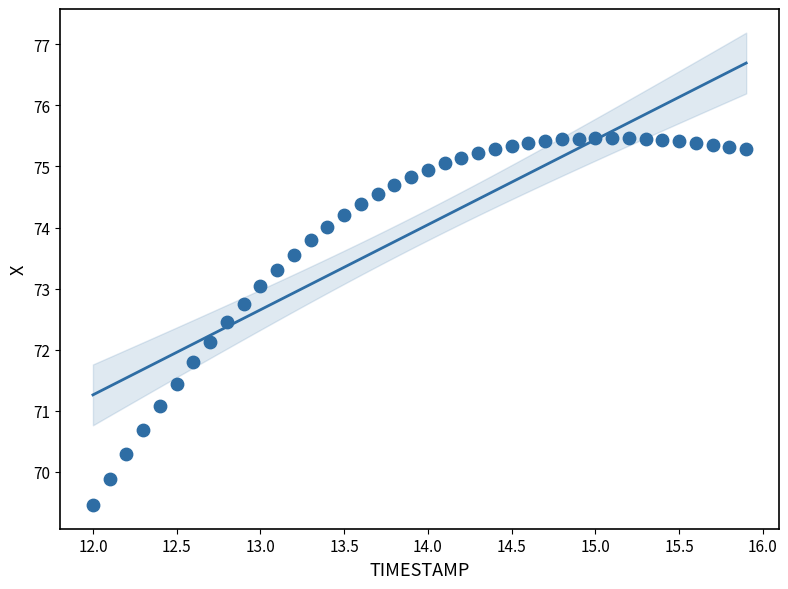

What is the range of Y values (max minus min)?

6.0